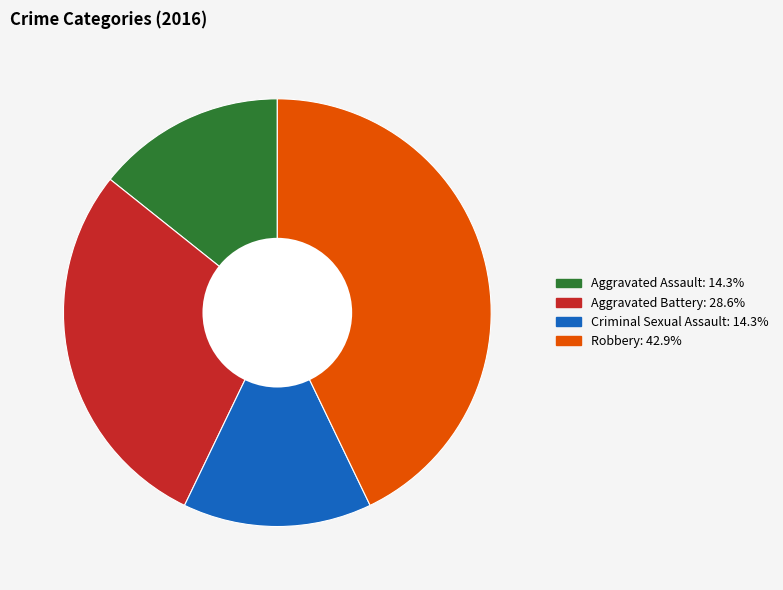

The Aggravated Assault slice represents 14% of the pie. True or false?

True